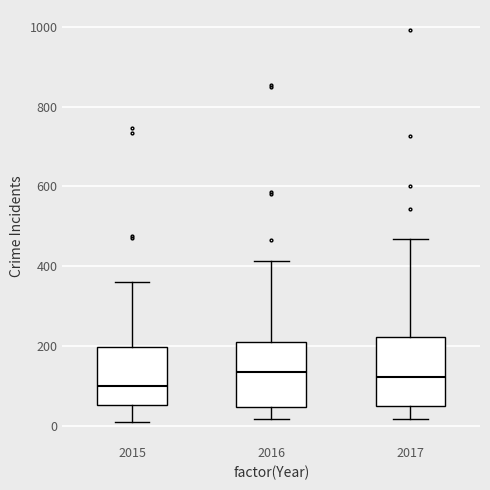

Where does the median line of the box at x = 2016 sit on the y-axis? The values are not printed on the chart, so give them approximately, as read against the axis.

140